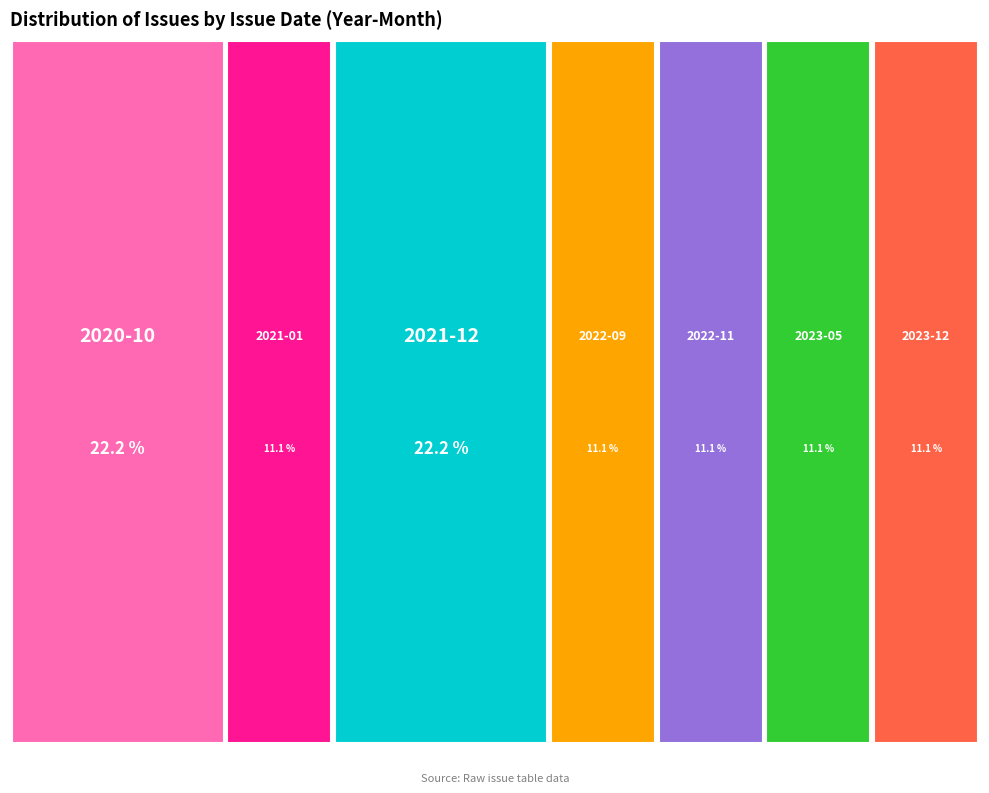

Do 2020-10 and 2021-12 together represent more than half of the pie?

No